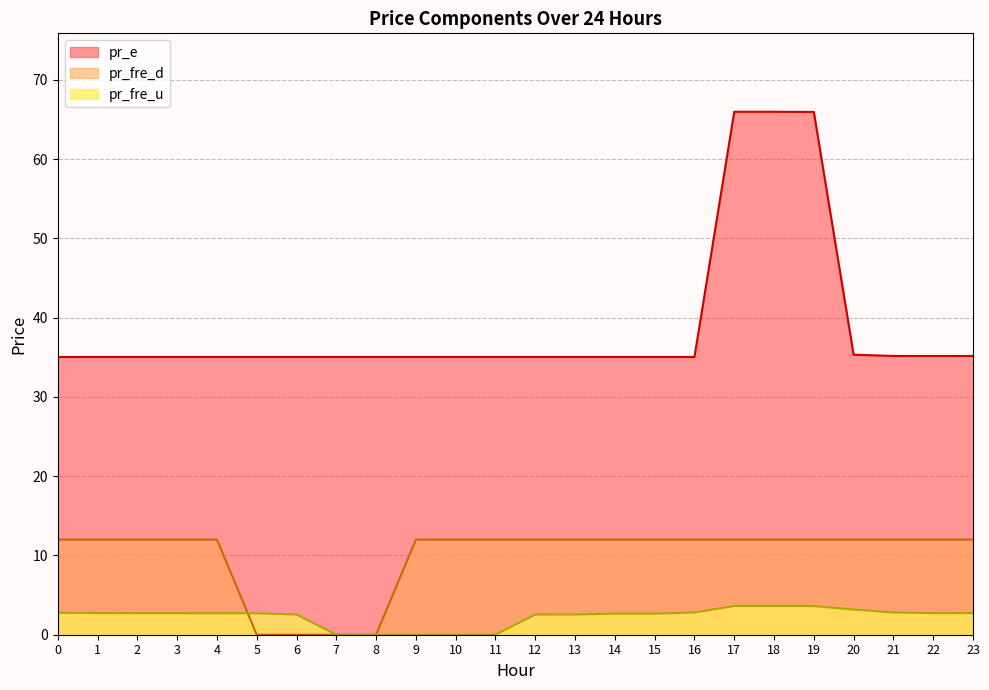

True or false: pr_fre_u has a value of 2.7 at 4.

True